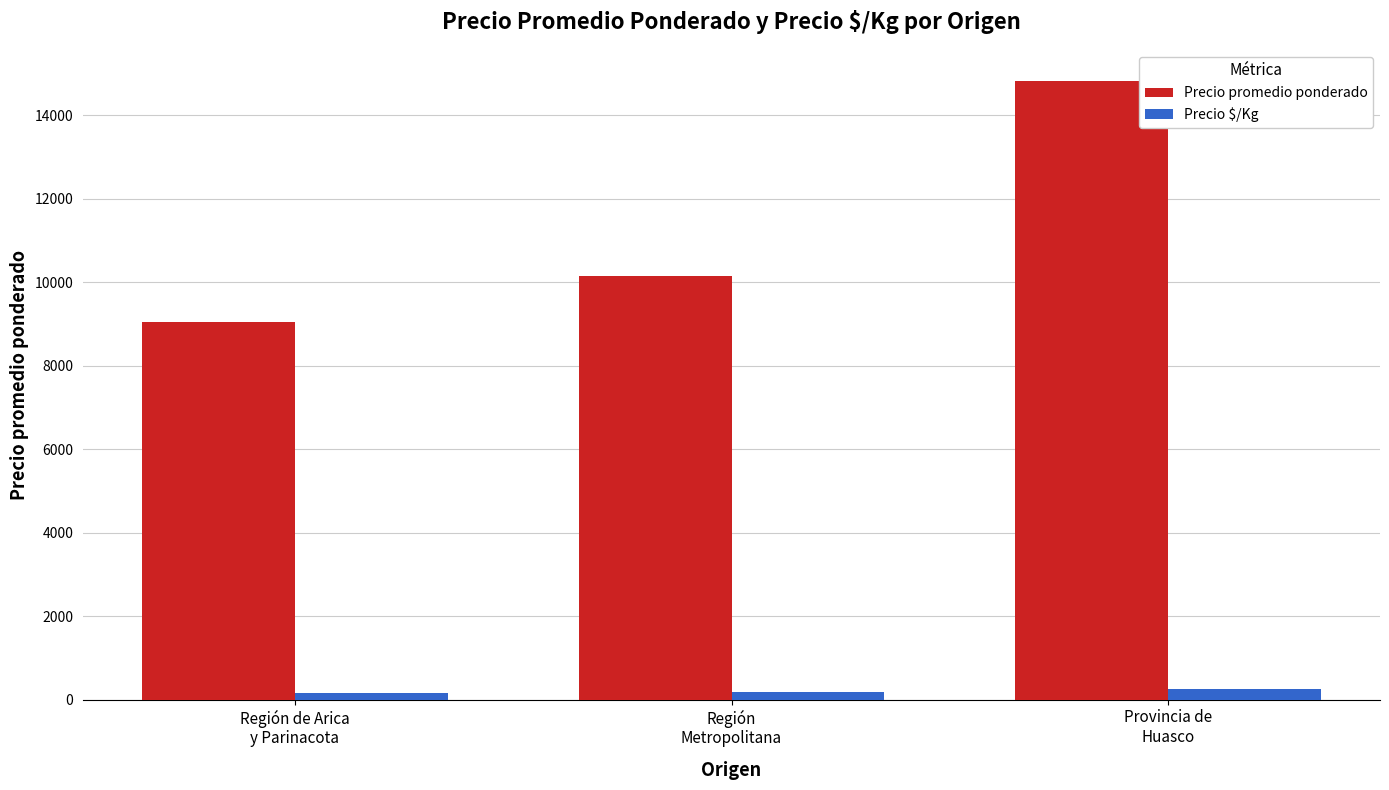

Which series has the largest range (max minus min)?

Precio promedio ponderado